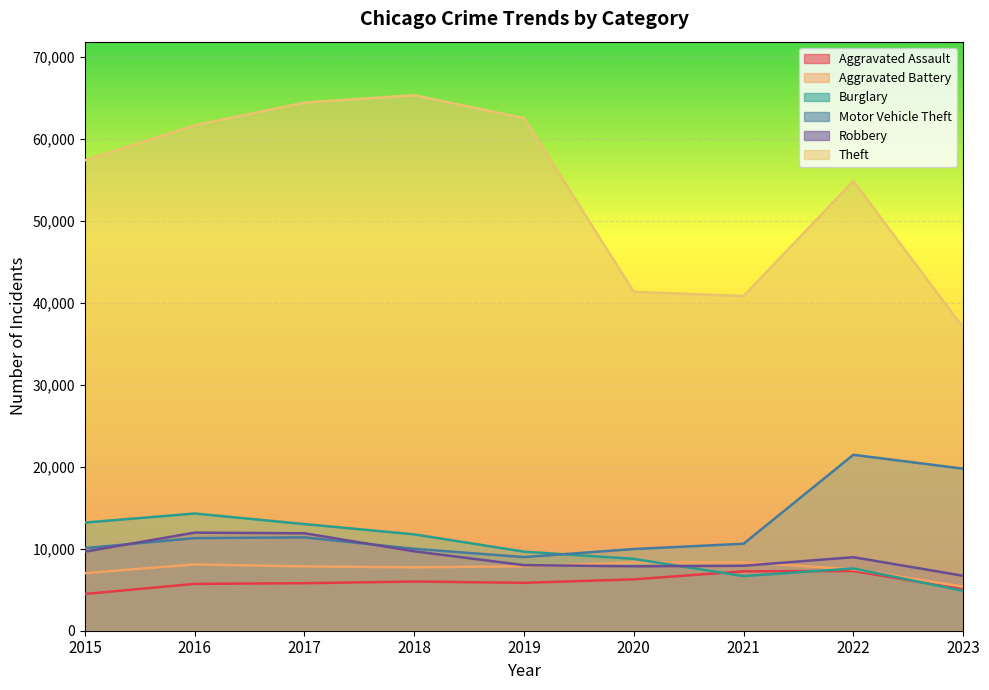

How many series are shown in this chart?

6